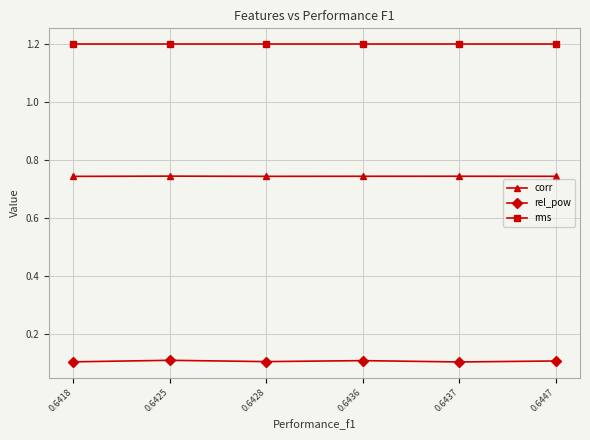

True or false: rel_pow and rms intersect in this chart.

False